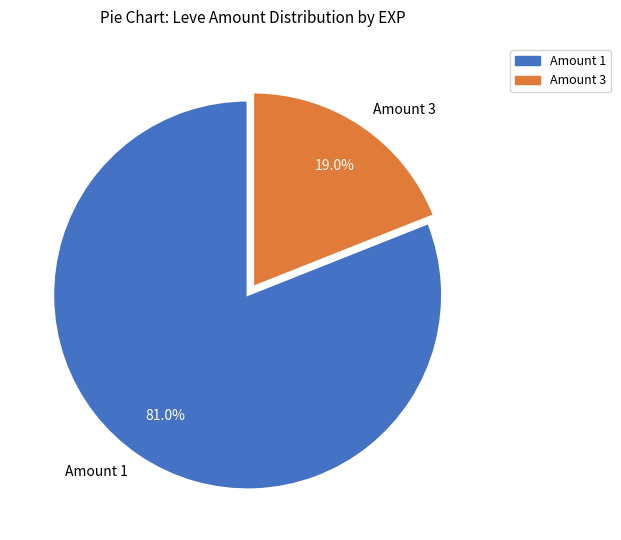

What is the smallest slice in the pie chart?

Amount 3